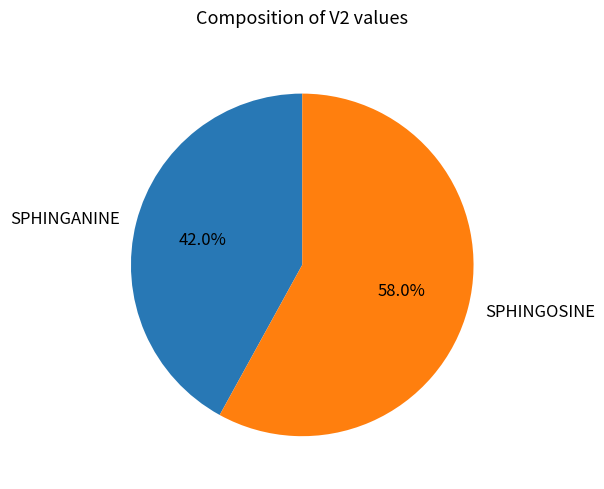

How many segments does this pie chart have?

2